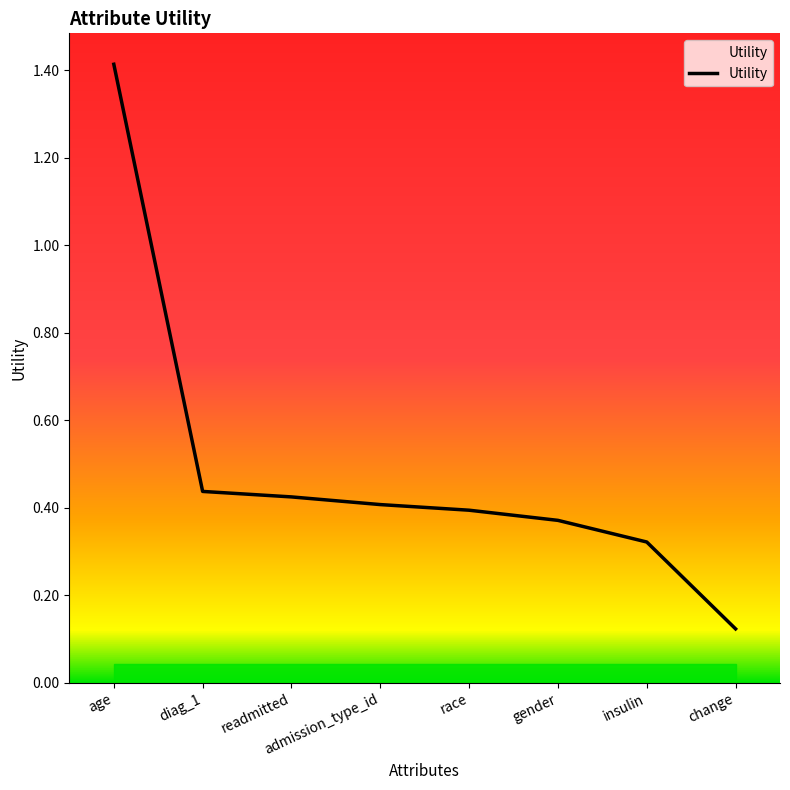

What is the difference between the maximum and minimum values?

1.3